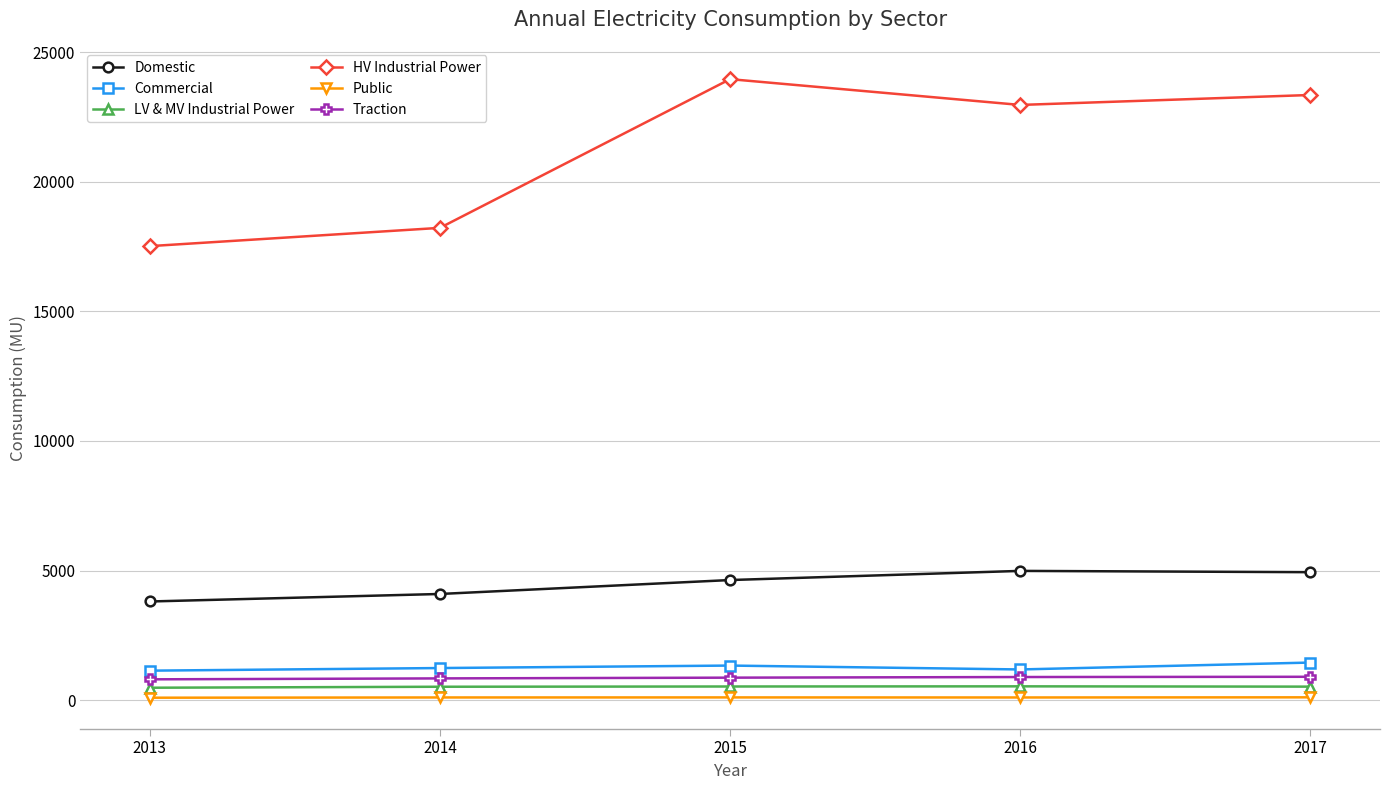

Which series has the largest range (max minus min)?

HV Industrial Power